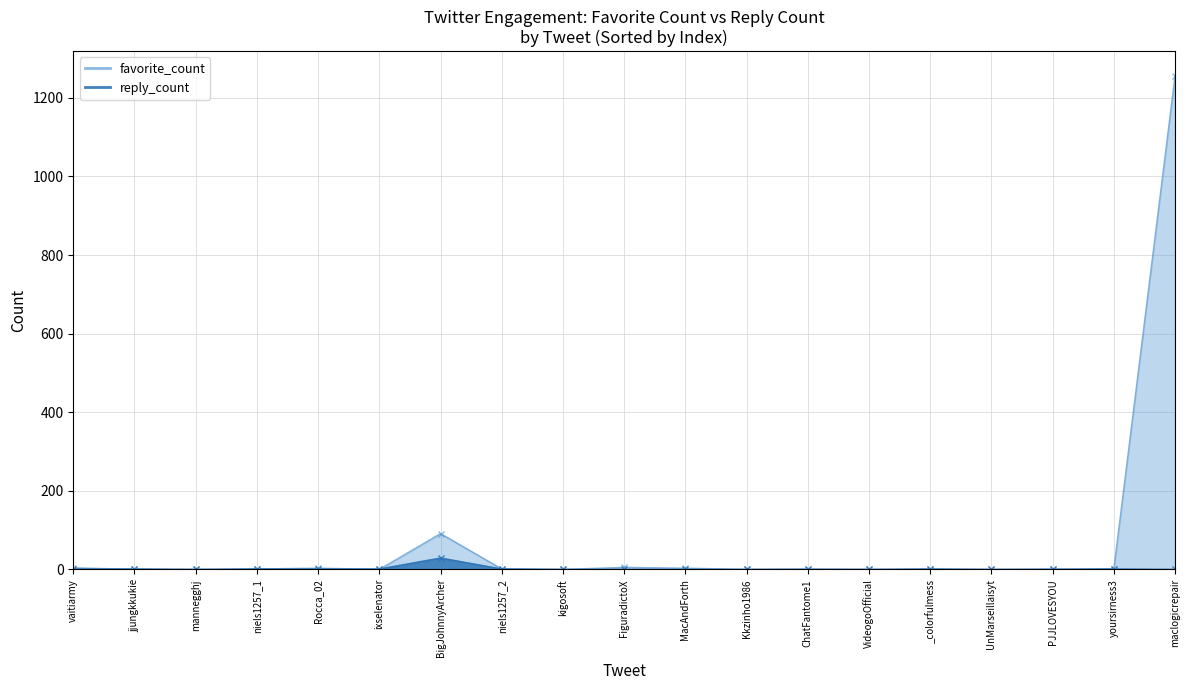

What is the difference between the maximum and minimum values in the reply_count series?

29